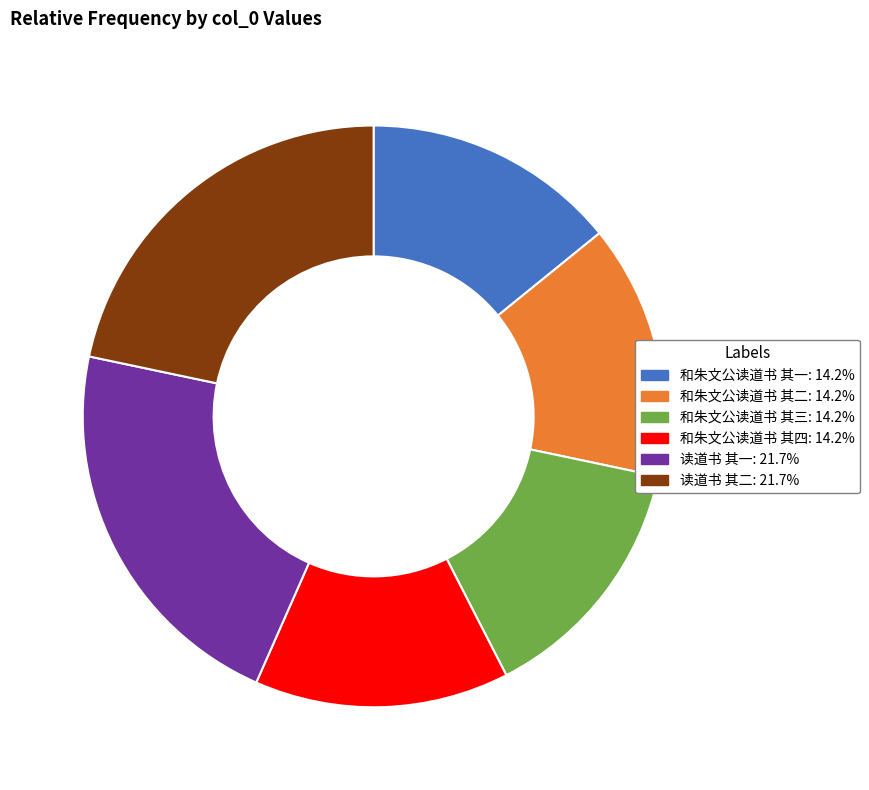

Approximately how many times larger is the value at 读道书 其二 compared to 读道书 其一?

1.0